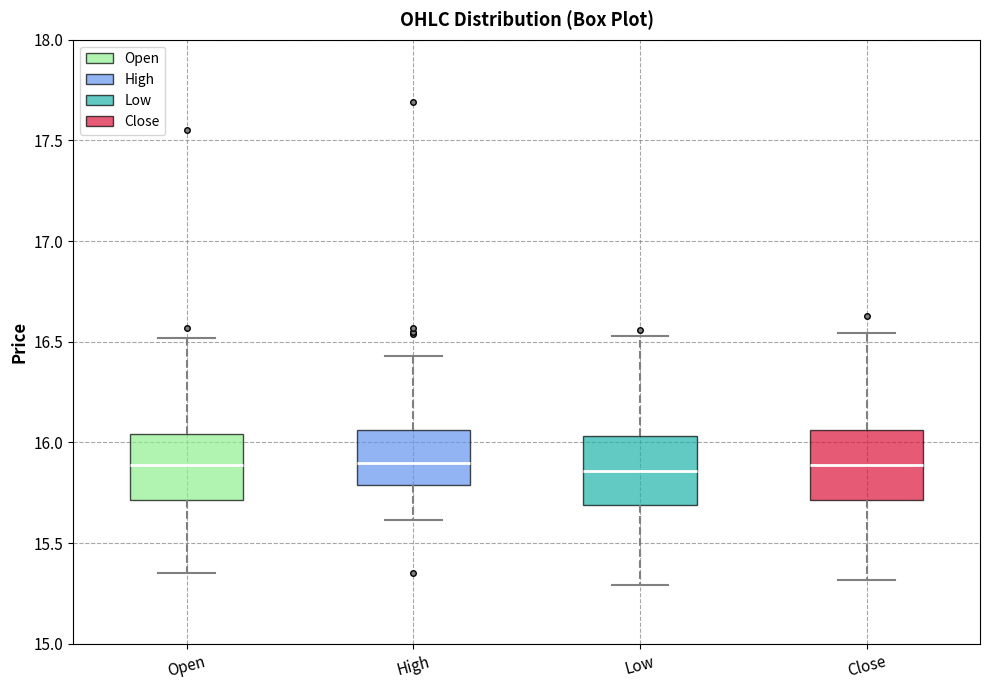

Where does the upper whisker of the box for Open end on the y-axis? The values are not printed on the chart, so give them approximately, as read against the axis.

16.50